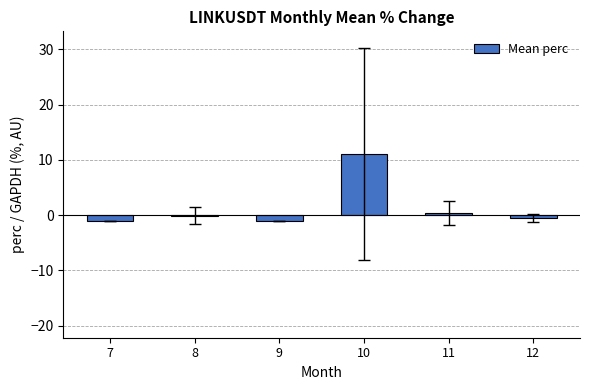

Count the number of categories in the chart.

6